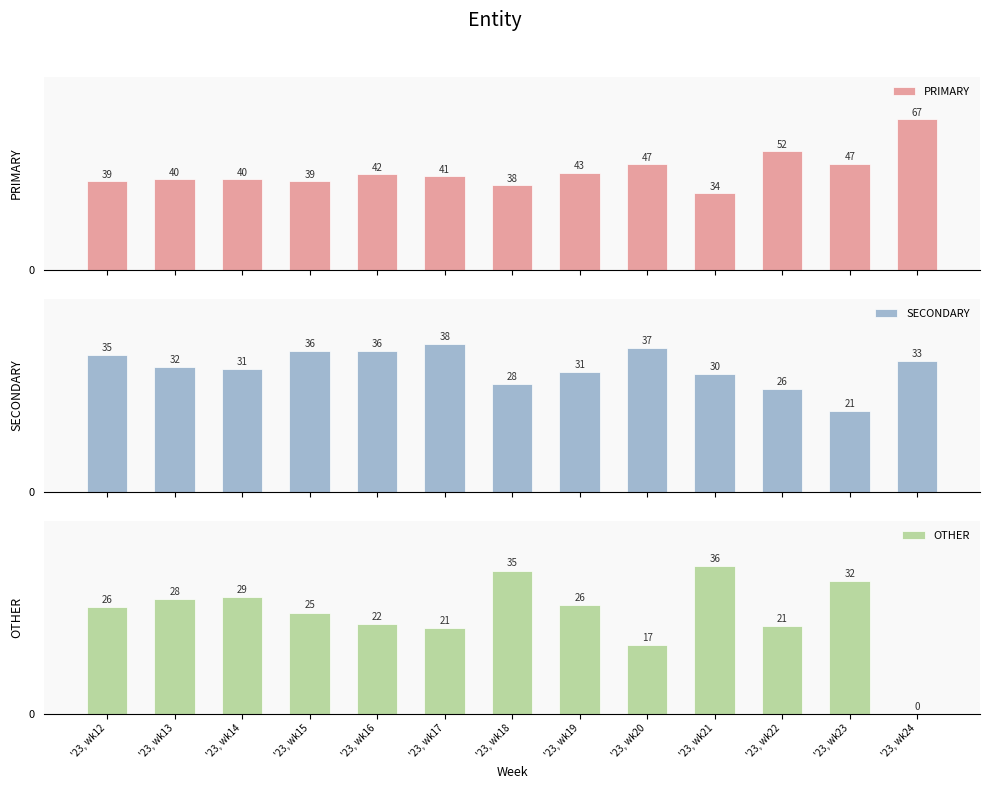

How many data points in SECONDARY are above 31?

8